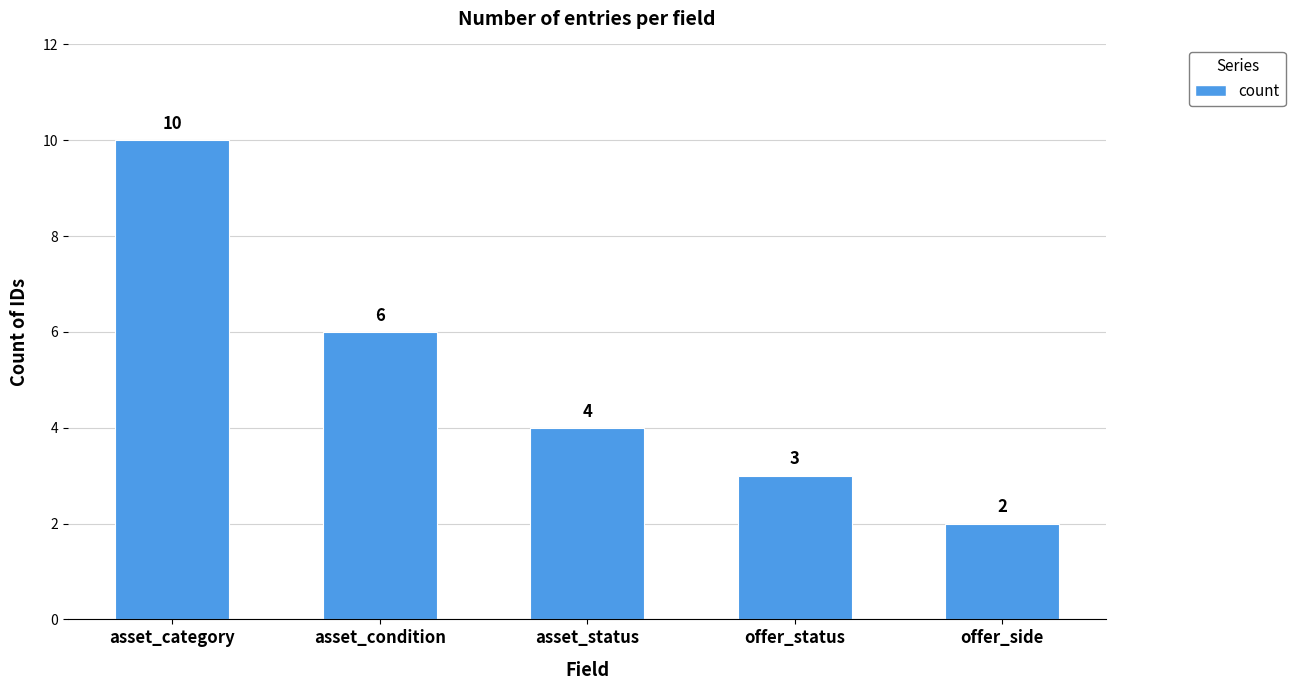

Reading right to left, transcribe all the data shown in this chart.

offer_side=2	offer_status=3	asset_status=4	asset_condition=6	asset_category=10